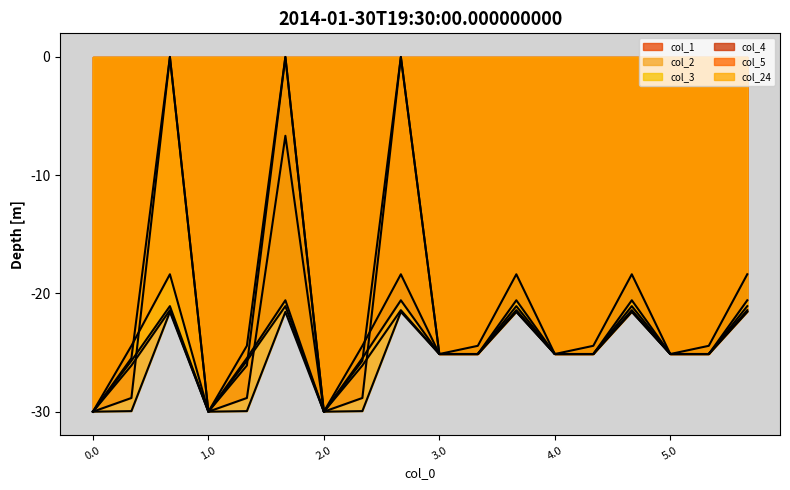

Rank the series by their maximum value, from lowest to highest.

col_24, col_1, col_2, col_3, col_4, col_5